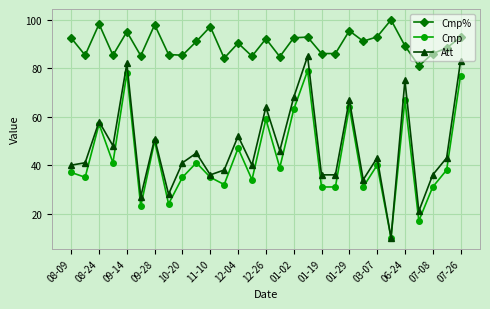

What is the value of the Att point at the 23rd from the left?

43.0